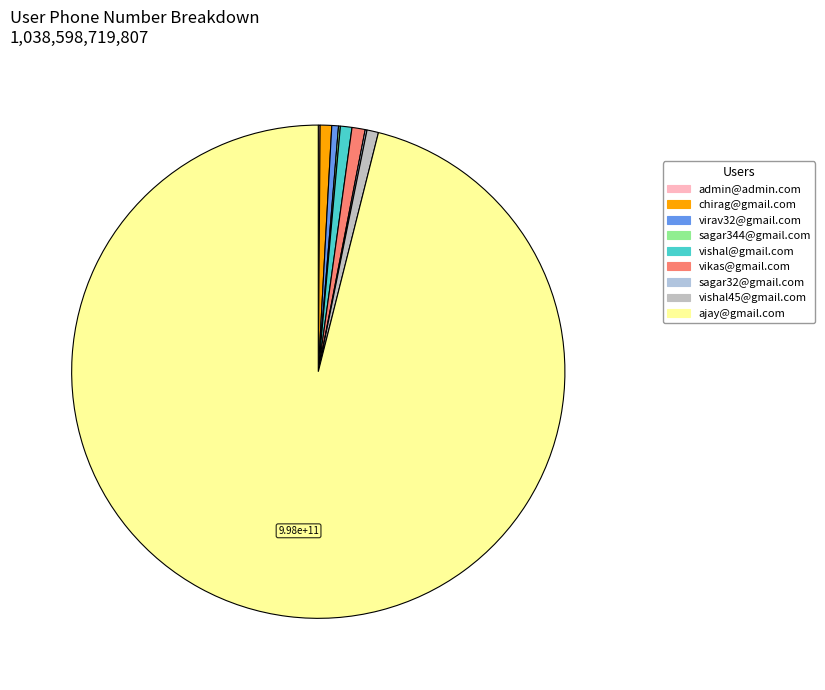

The sagar32@gmail.com slice represents 0% of the pie. True or false?

True